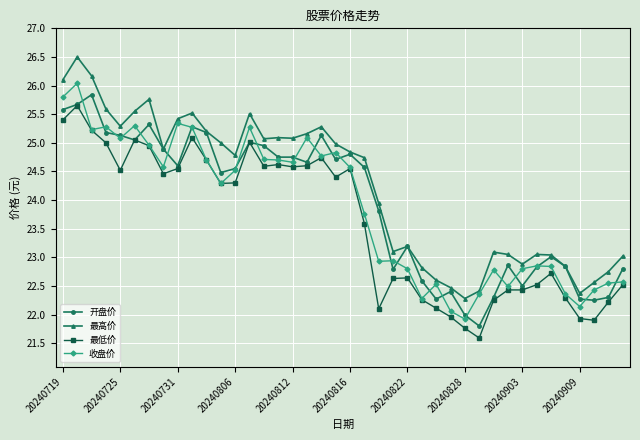

True or false: 收盘价 and 最高价 cross at least once.

False